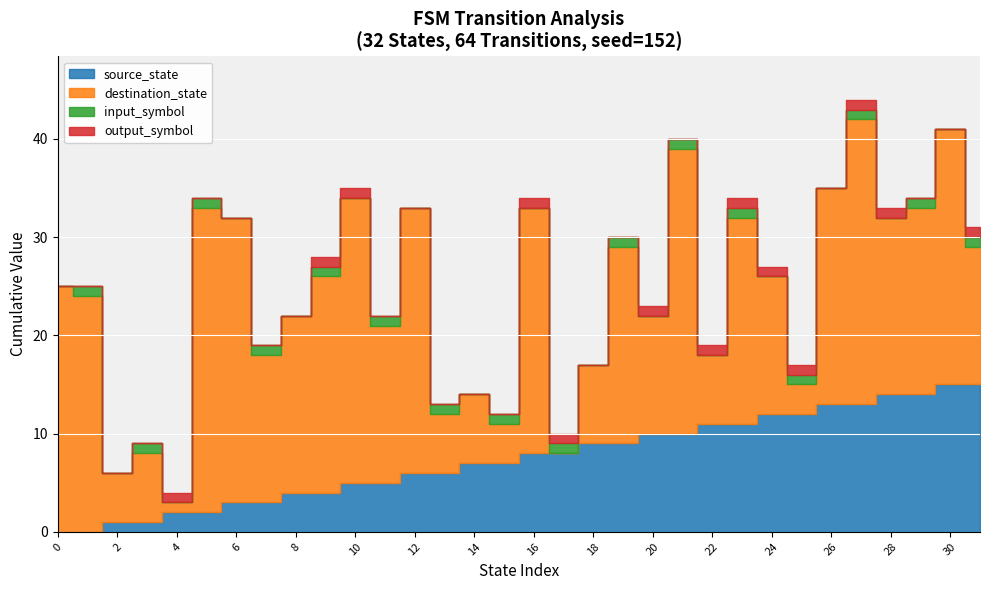

The input_symbol series shows 0 at 30. True or false?

True